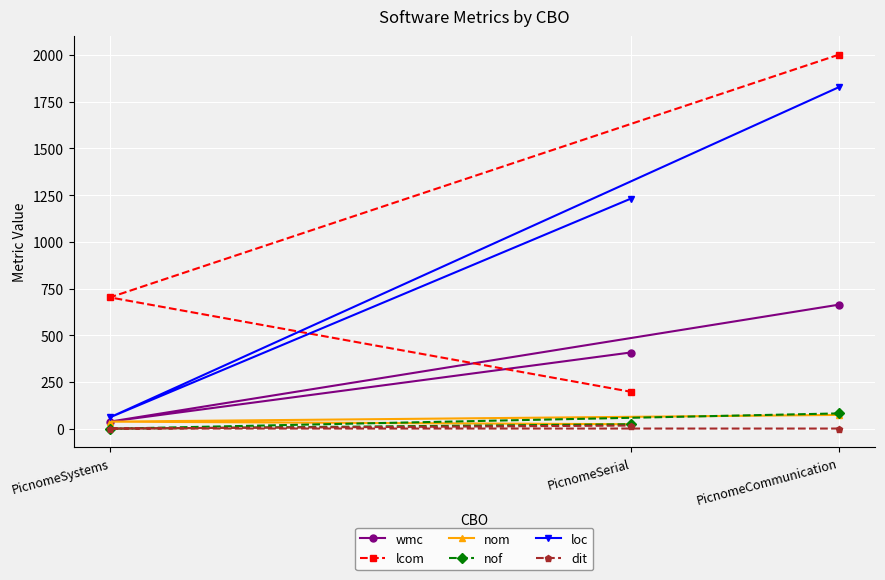

Is it true that nof equals 28 at PicnomeSystems?

False